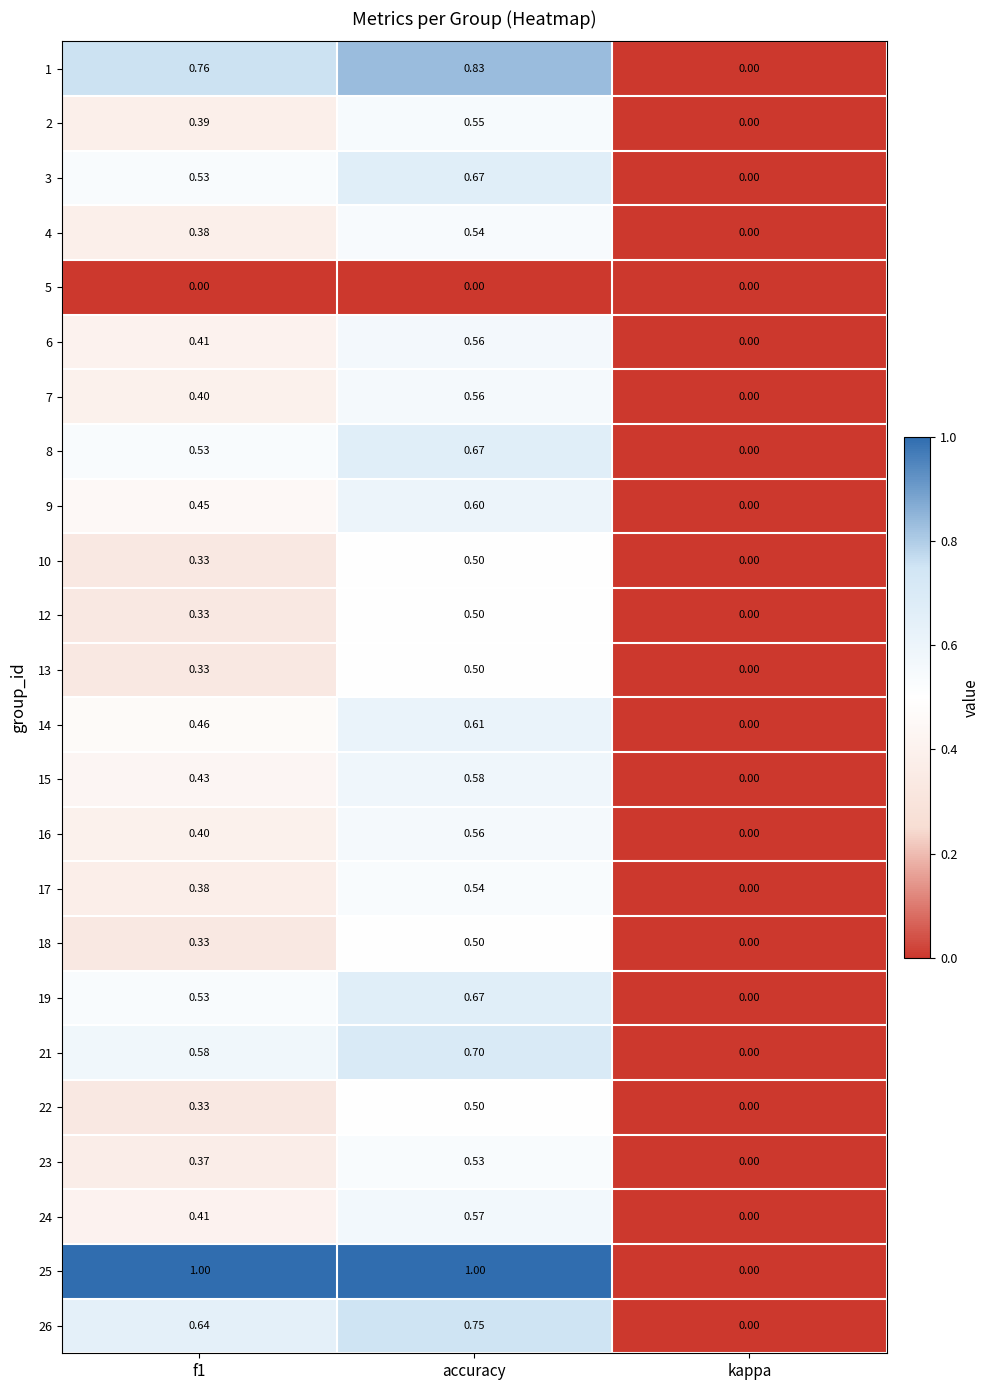

Between f1 and kappa, which series saw the biggest shift?

25